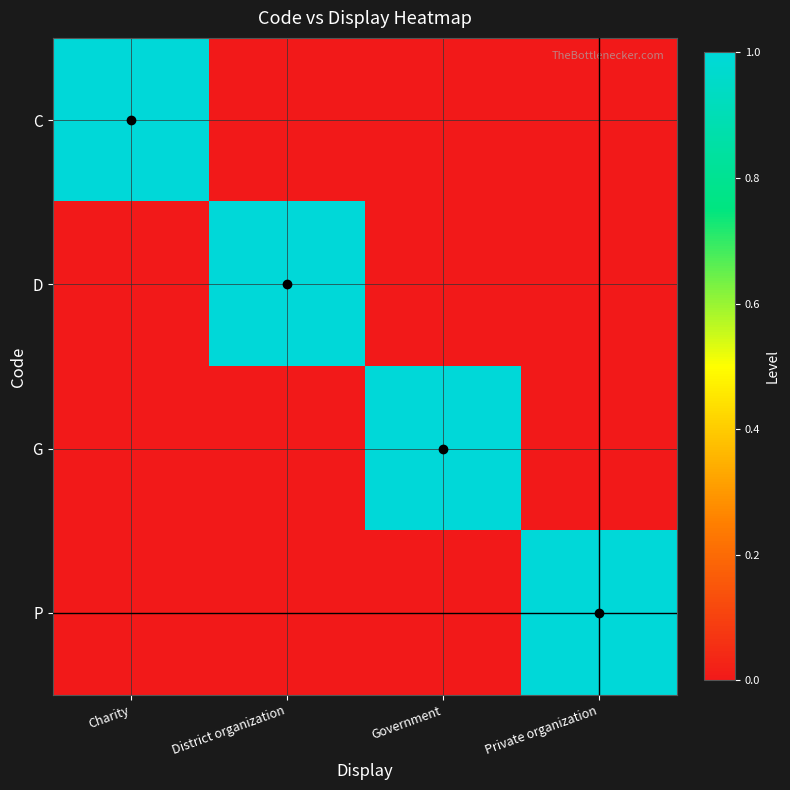

Which series changed the most between District organization and Government?

D